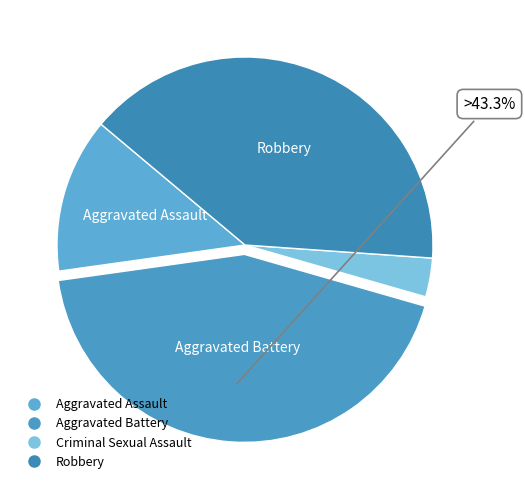

How many segments does this pie chart have?

4